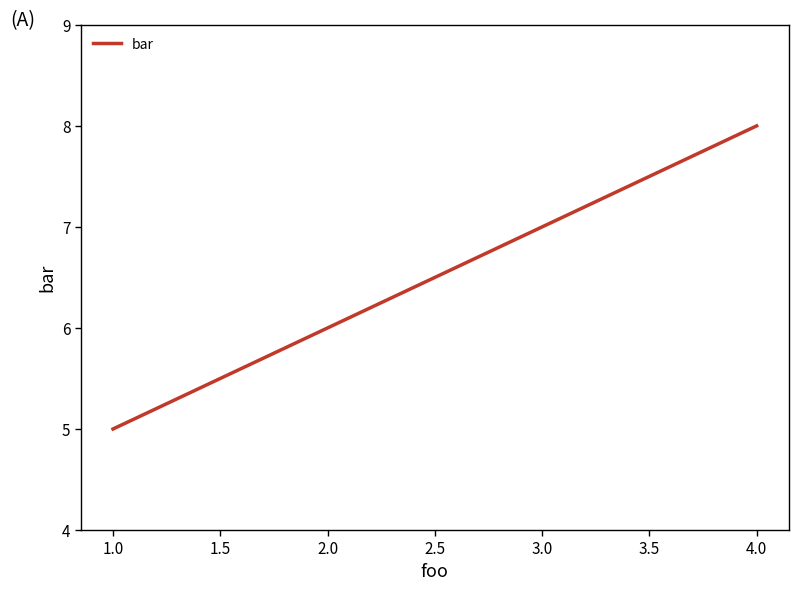

How many lines are shown in the chart?

1